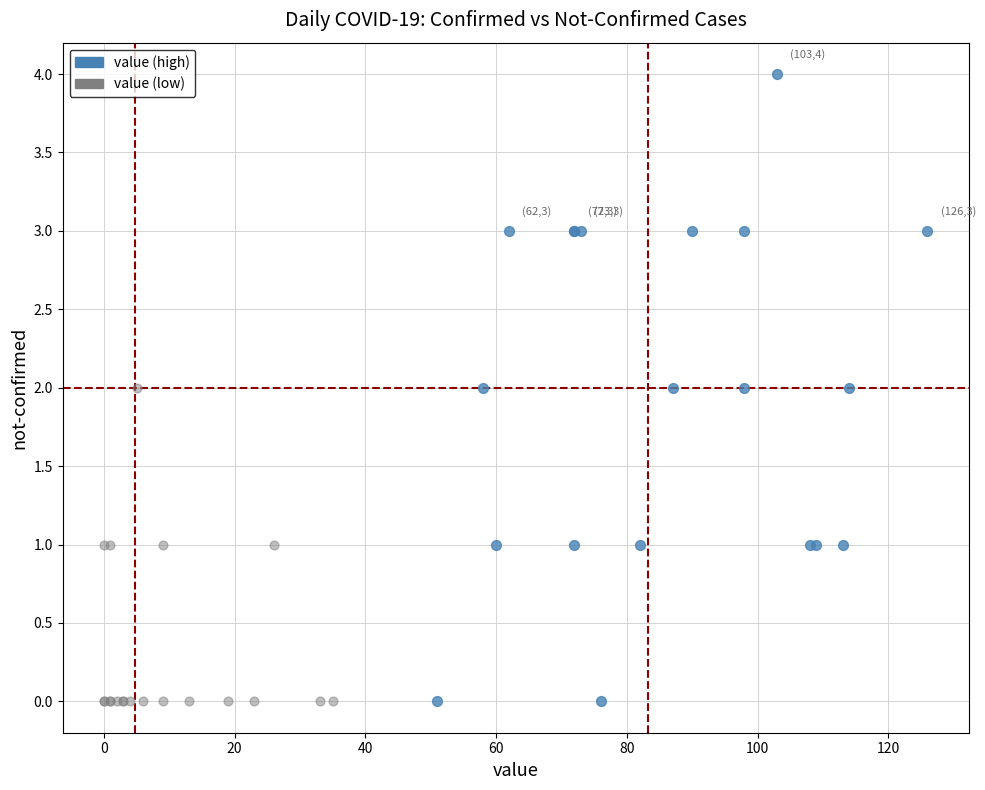

Which series has the largest Y range (max minus min)?

value (high)